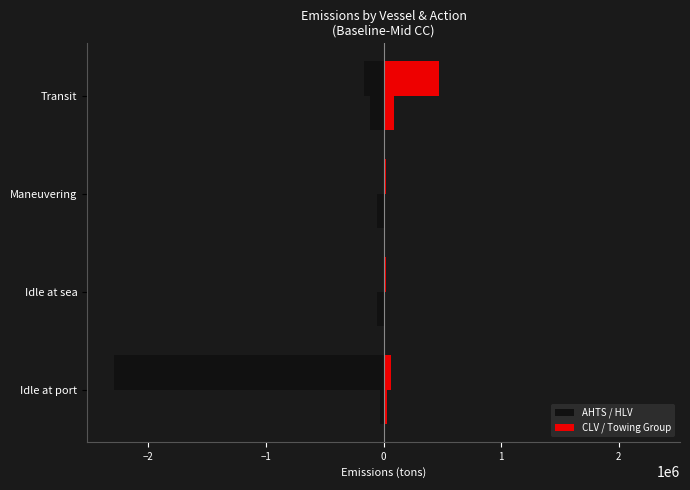

Does the chart contain any negative values?

Yes